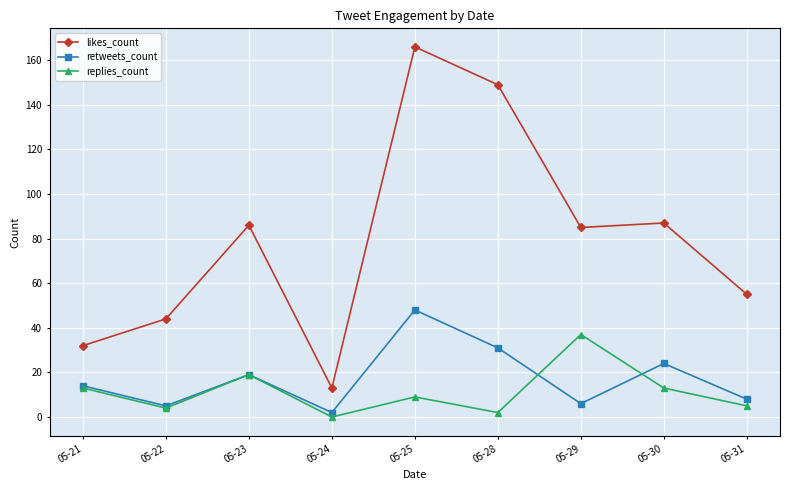

Which series changed the most between 05-23 and 05-28?

likes_count